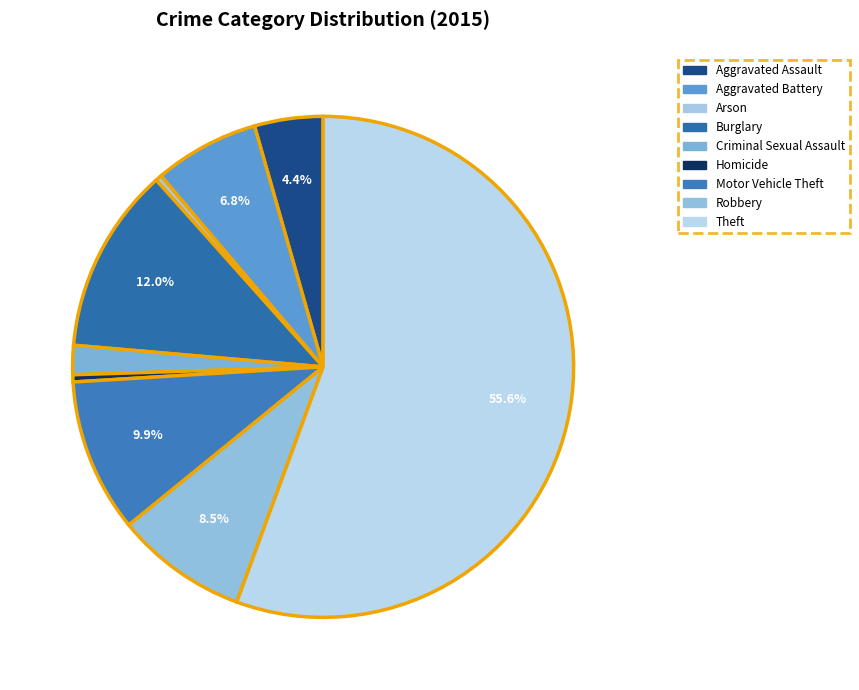

Is the sum of Criminal Sexual Assault and Motor Vehicle Theft greater than half?

No